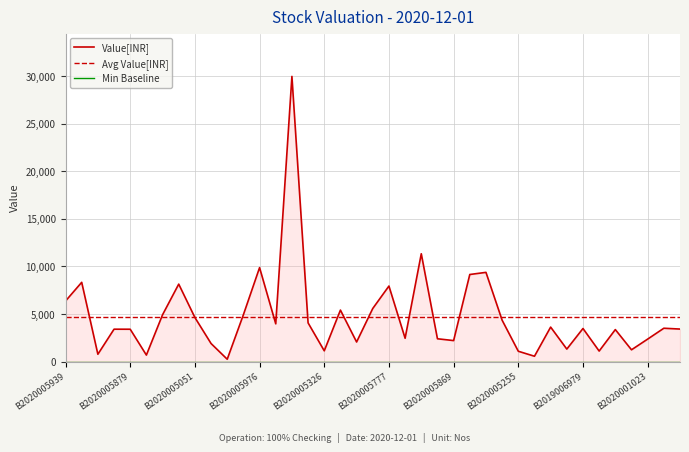

What is the highest value of the Avg Value[INR] series?

4724.9